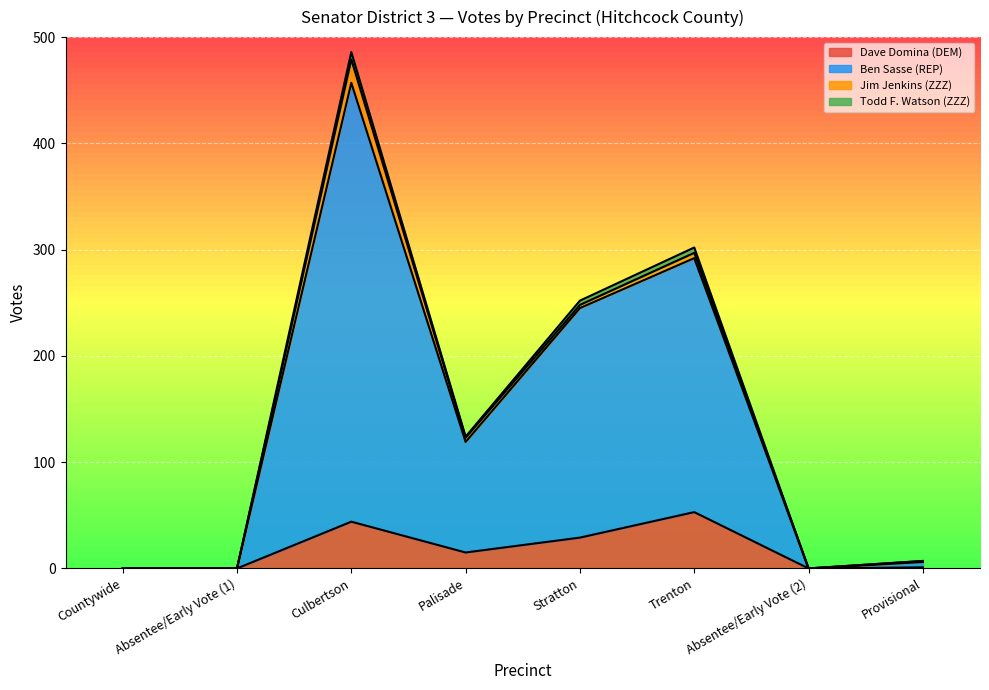

True or false: Todd F. Watson (ZZZ) and Dave Domina (DEM) cross at least once.

False